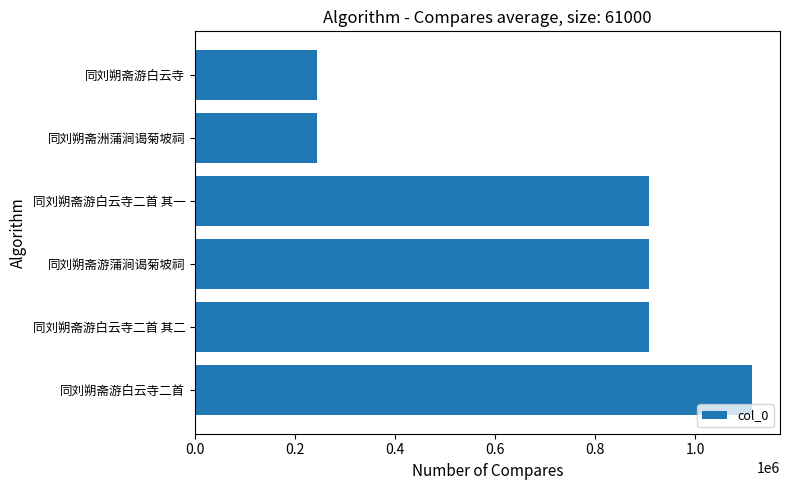

What is the ratio of the value at 同刘朔斋游蒲涧谒菊坡祠 to the value at 同刘朔斋游白云寺?

3.7